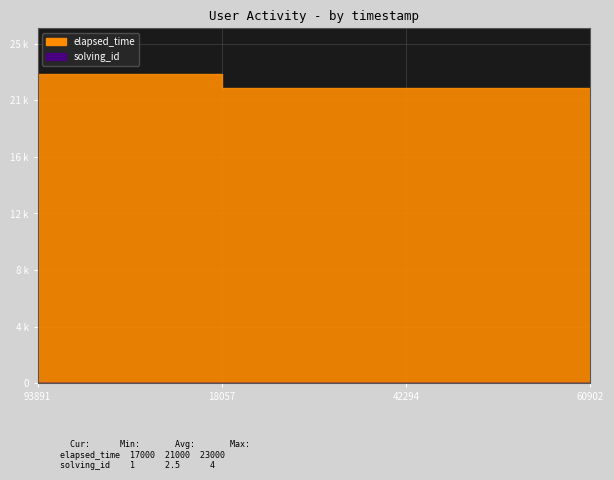

How many data points in elapsed_time are less than 22000?

1